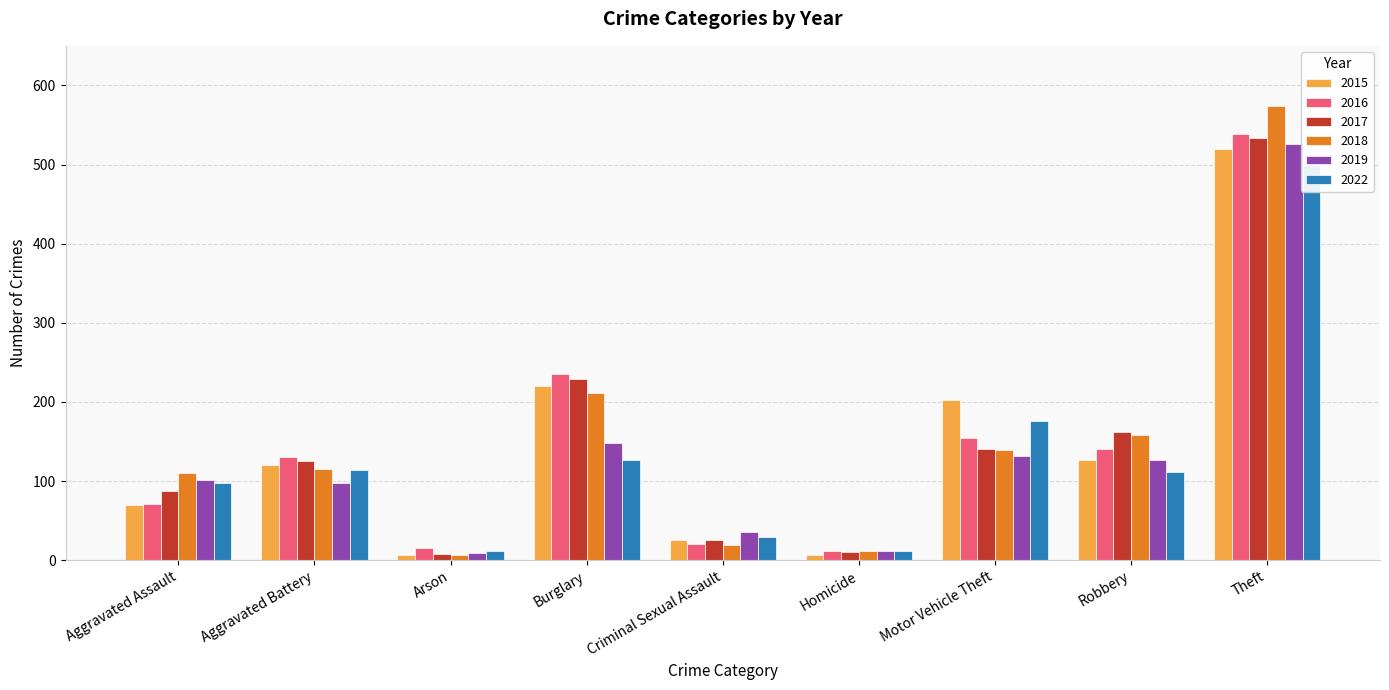

Which series changed the most between Aggravated Assault and Motor Vehicle Theft?

2015